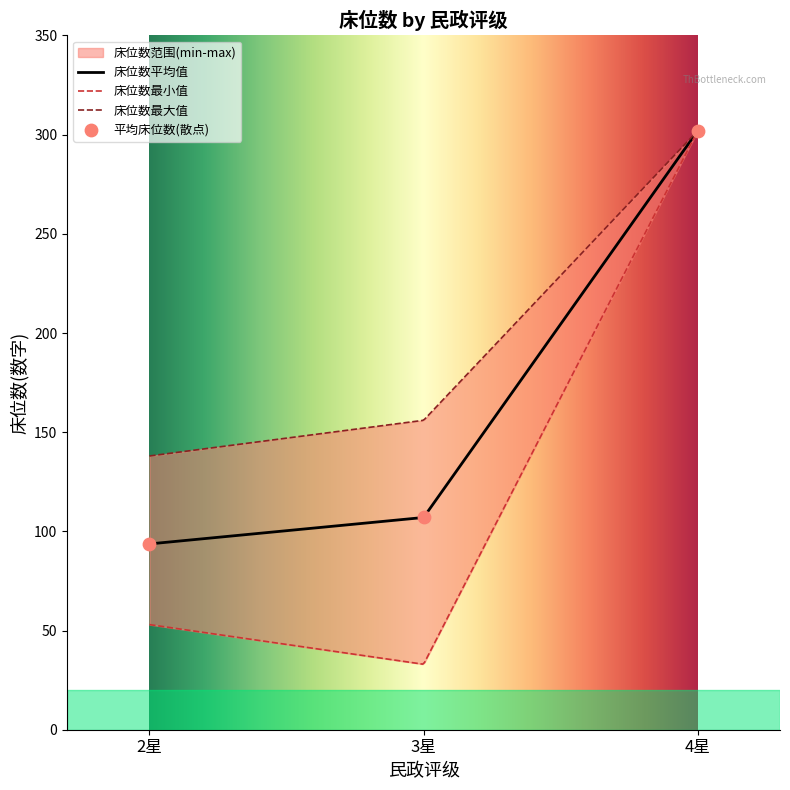

What is the minimum value for 床位数平均值?

93.7